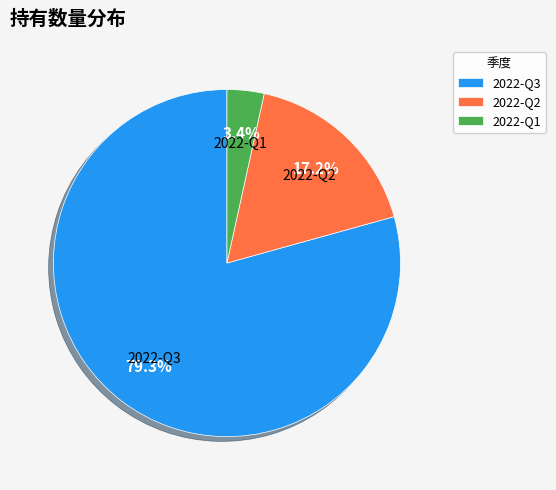

Between 2022-Q1 and 2022-Q3, which is larger?

2022-Q3